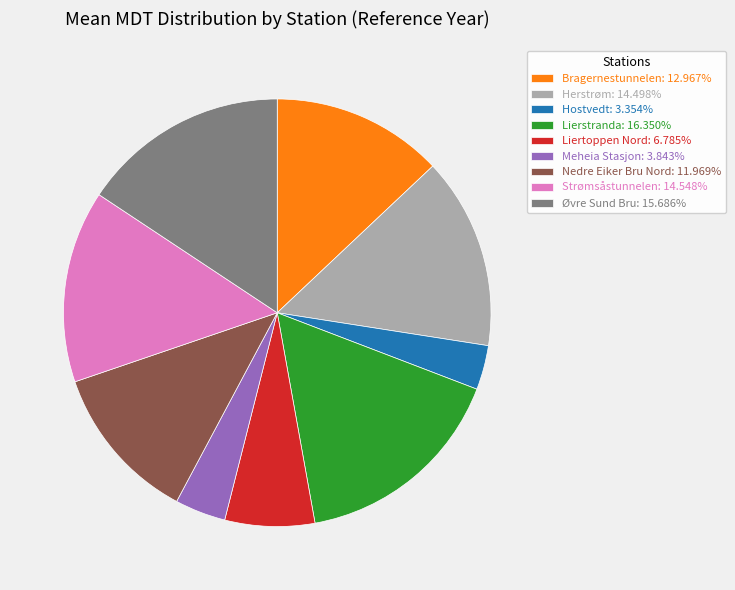

Is the sum of Bragernestunnelen: 12.967% and Meheia Stasjon: 3.843% greater than half?

No